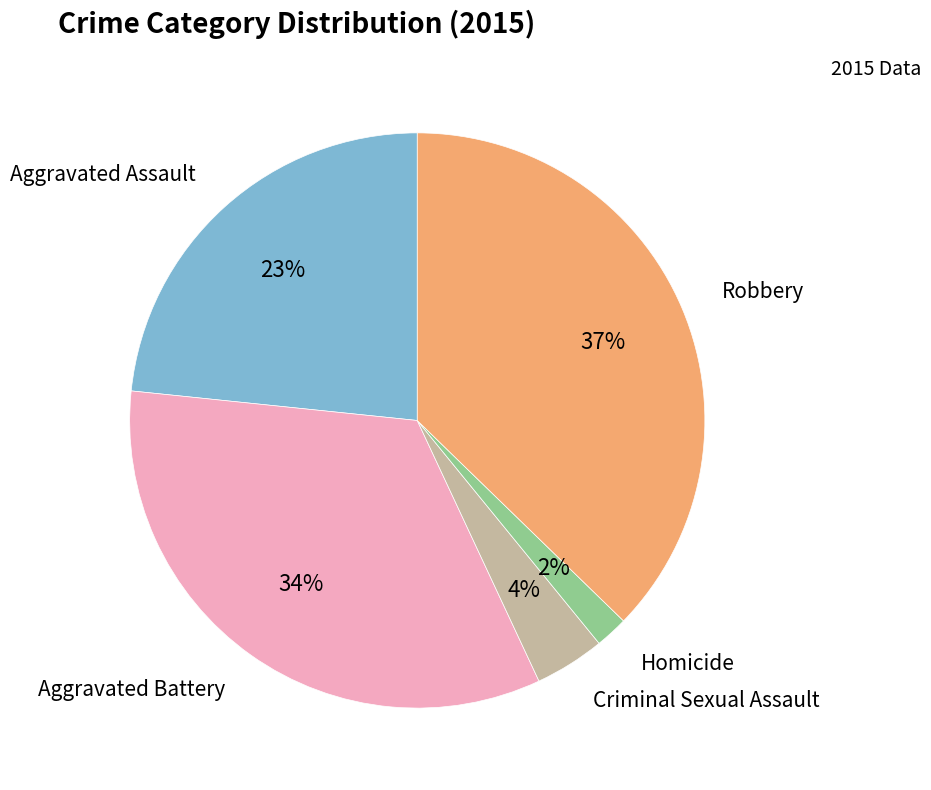

Is there a majority slice in this chart?

No